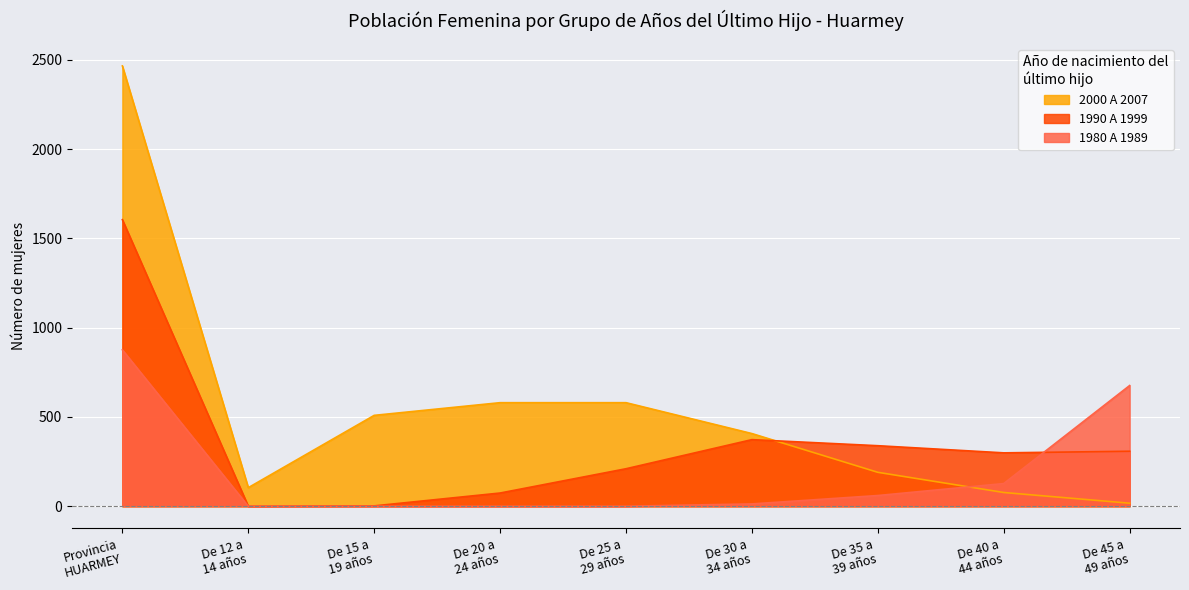

Rank the series by their maximum value, from highest to lowest.

2000 A 2007, 1990 A 1999, 1980 A 1989